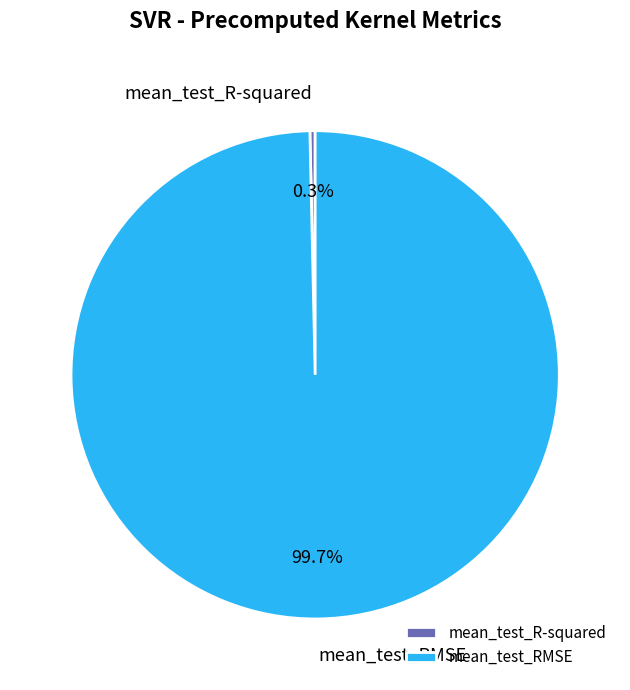

Rank the categories by value from highest to lowest.

mean_test_RMSE, mean_test_R-squared